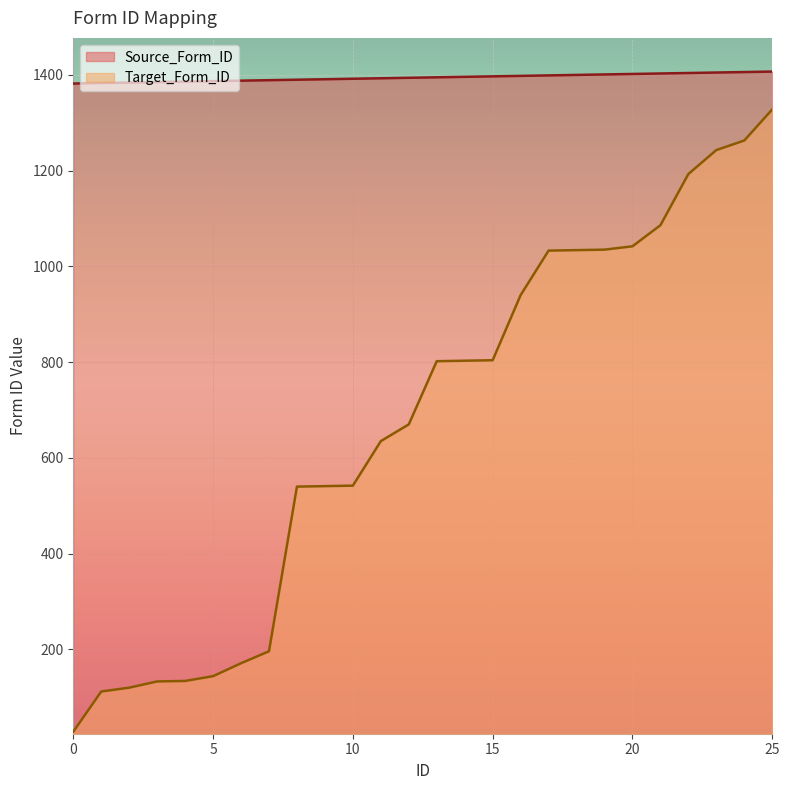

The value of Source_Form_ID at 13 is 1395. True or false?

True